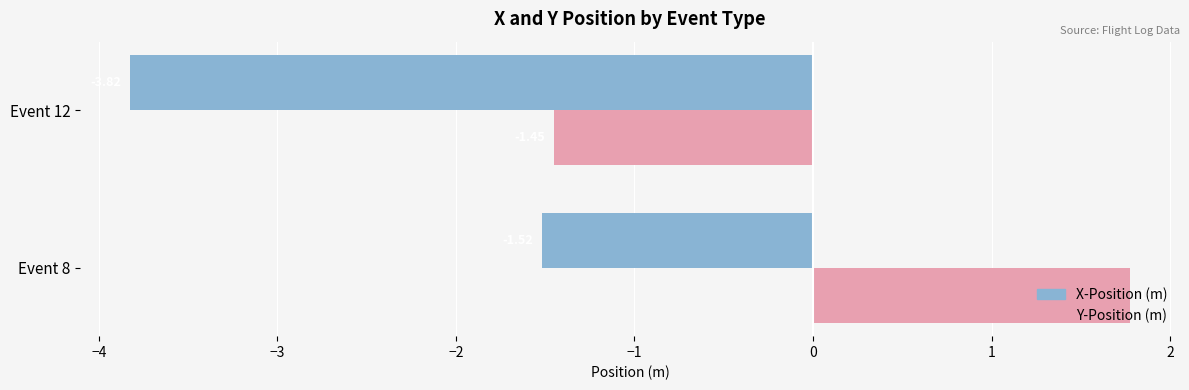

What is the average value of the X-Position (m) series?

-2.7